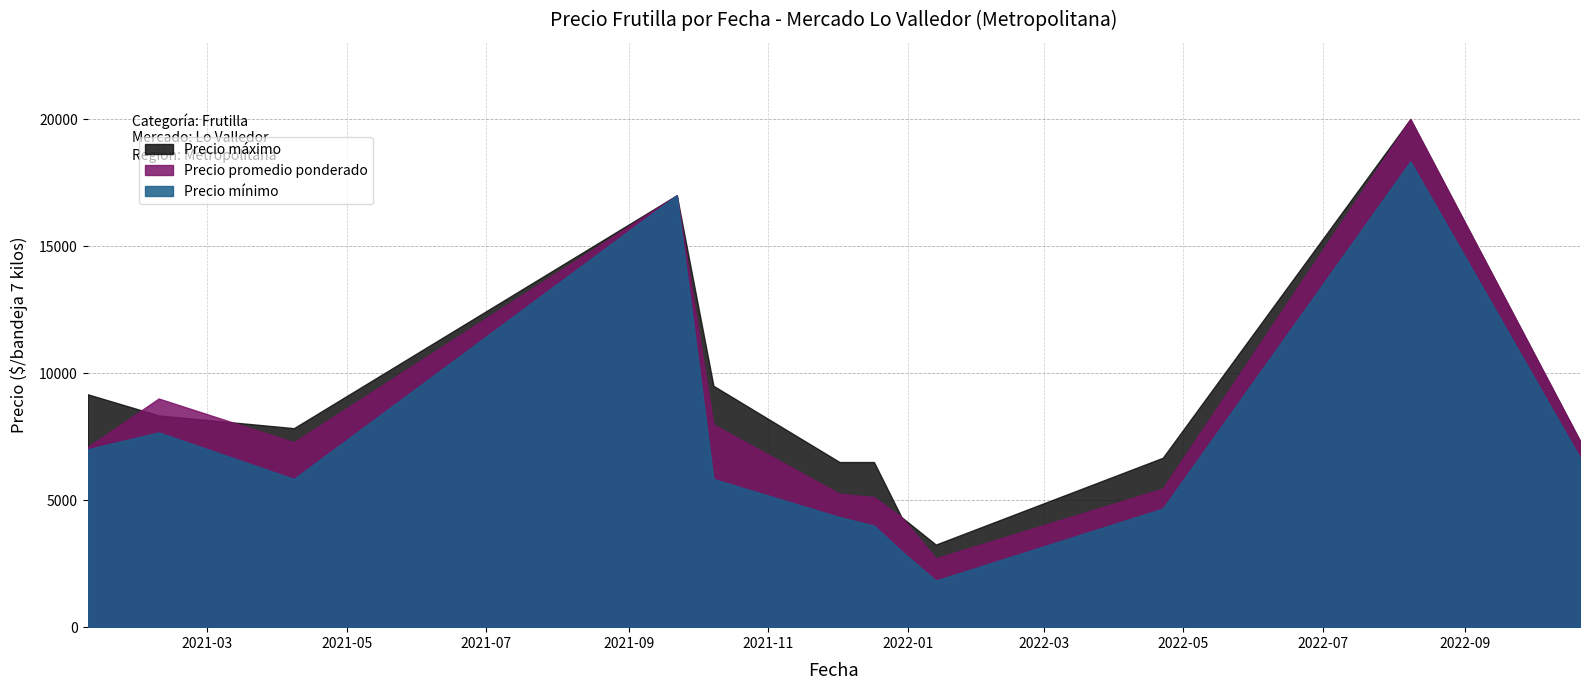

True or false: Precio minimo has a value of 18333 at 2022-08-08.

True